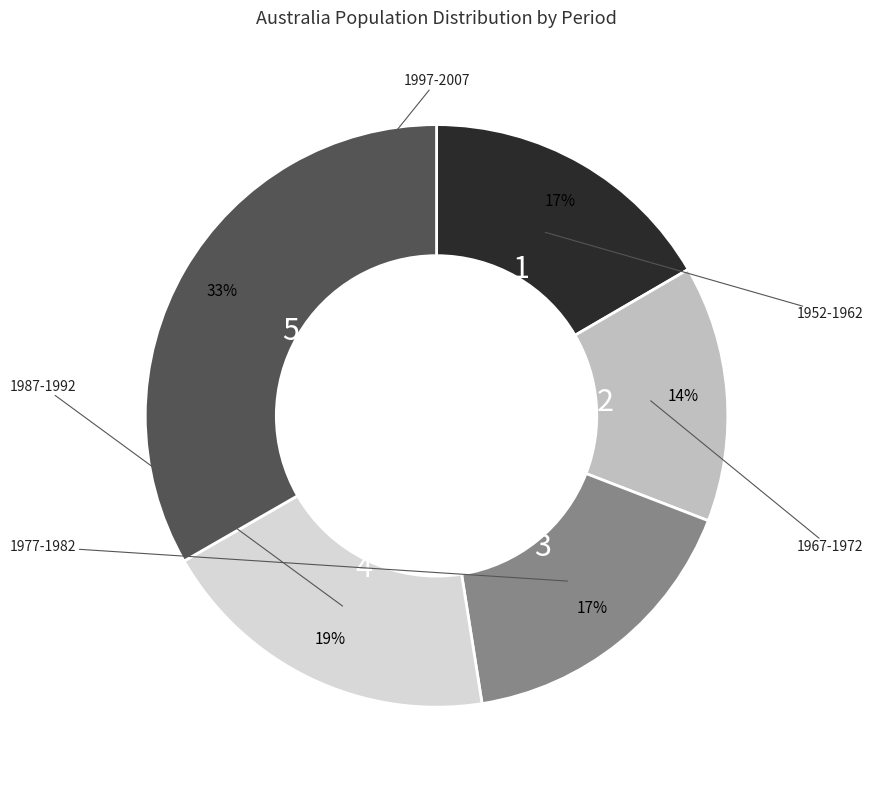

Is there any slice that represents more than half of the pie?

No